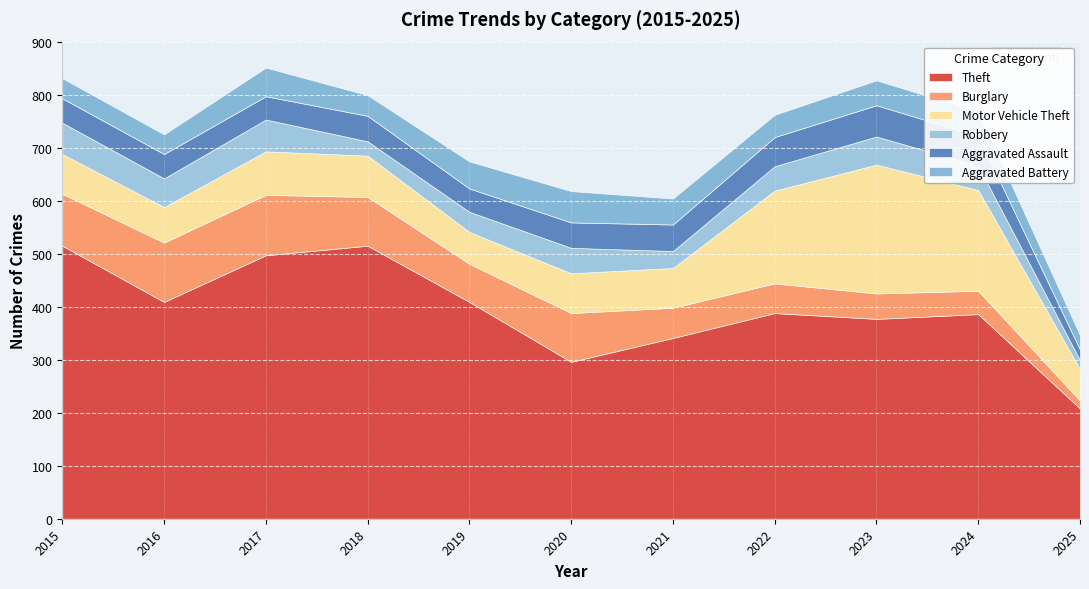

What is the minimum value for Theft?

208